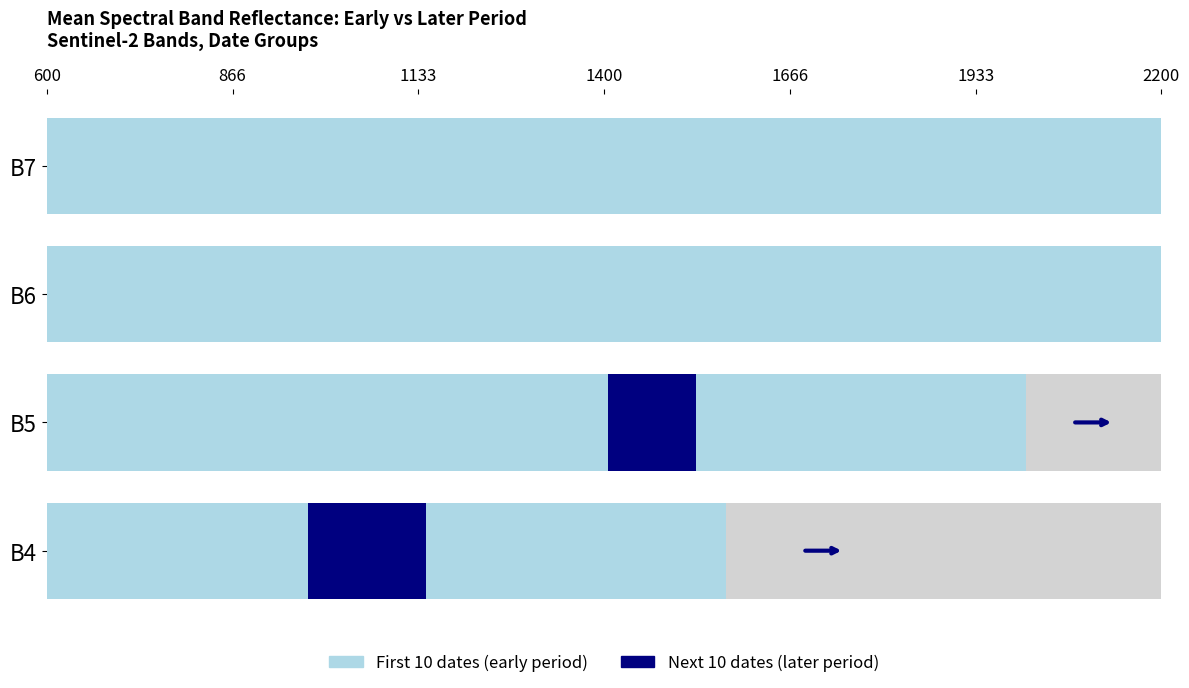

Is it true that First 10 dates (early period) equals 975.4 at B4?

True